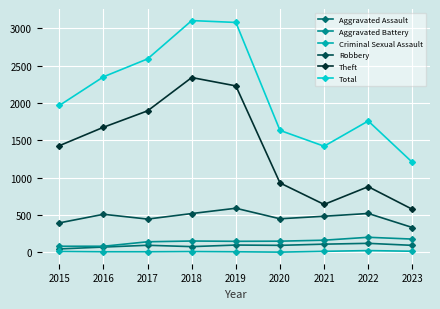

Which series has the largest total across all categories?

Total